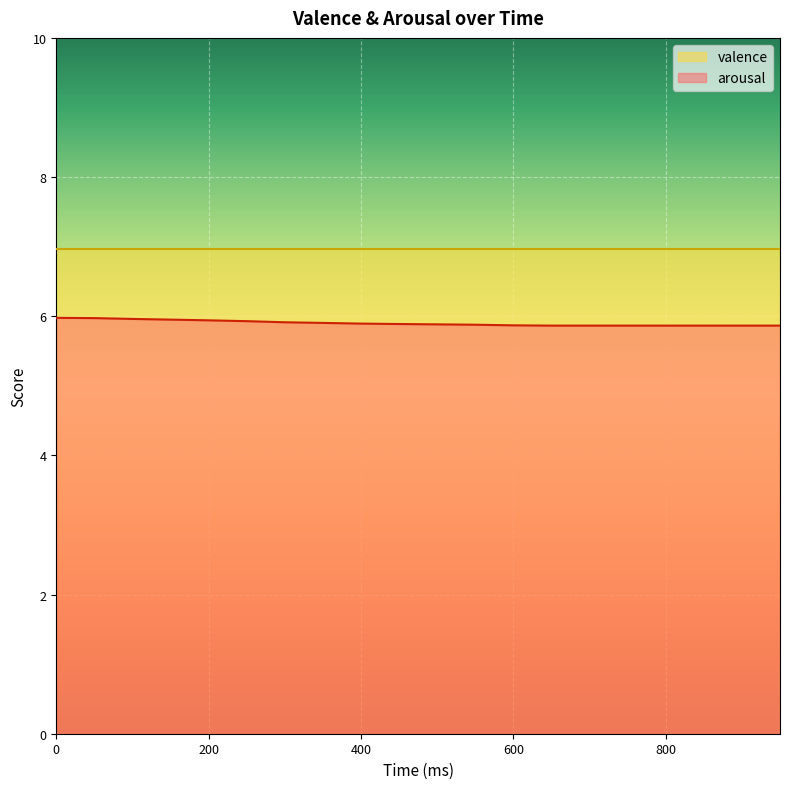

What is the average value?

5.9